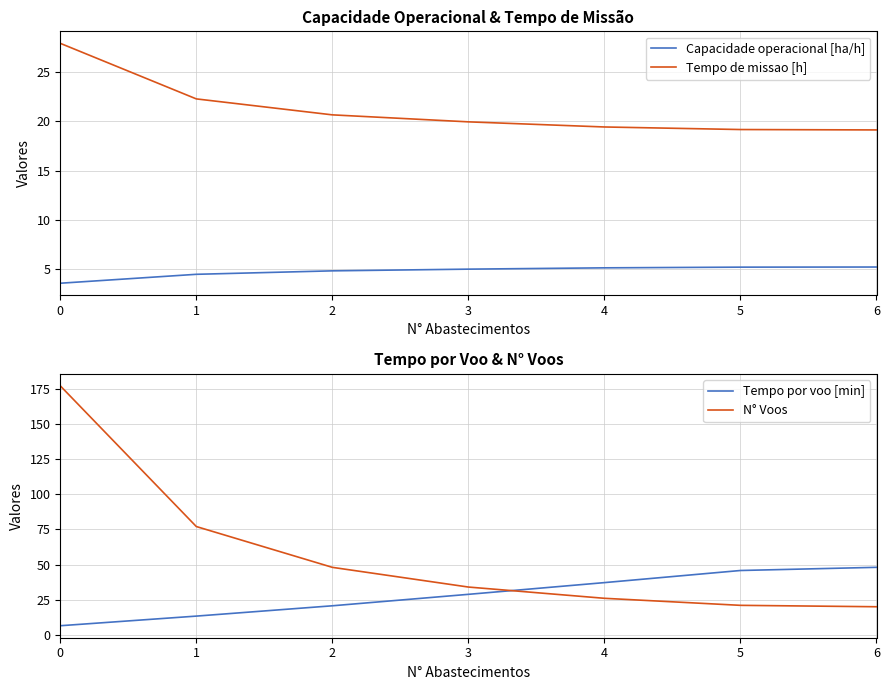

Reading left to right, list all the values displayed in this chart.

Capacidade operacional [ha/h]: 3.6	4.5	4.8	5.0	5.1	5.2	5.2
Tempo de missao [h]: 27.9	22.3	20.7	20.0	19.4	19.2	19.1
Tempo por voo [min]: 6.5	13.3	20.7	28.8	37.1	45.8	48.0
N° Voos: 177.0	77.0	48.0	34.0	26.0	21.0	20.0